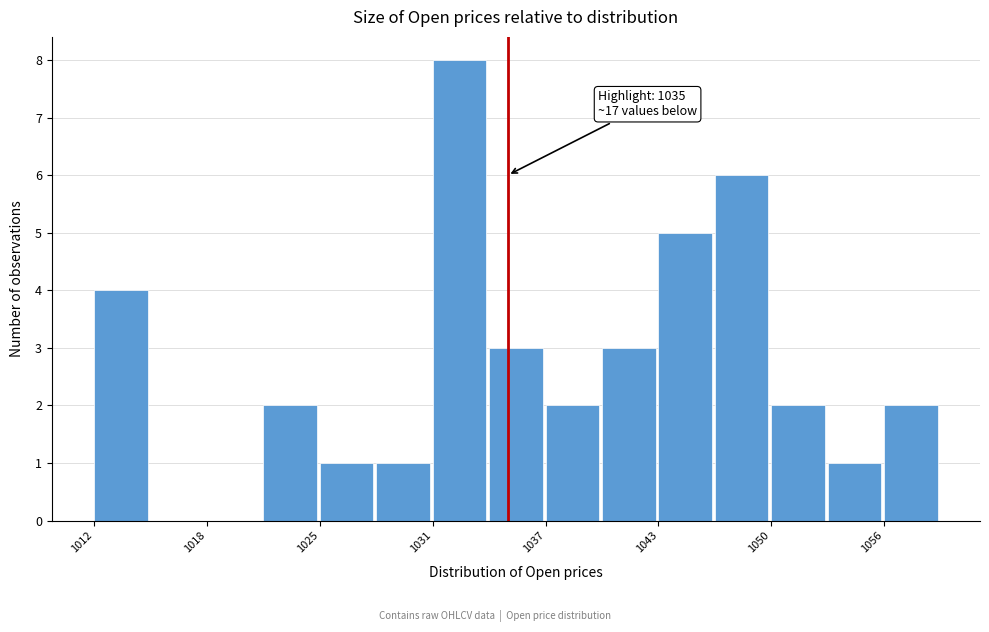

Read against the x-axis, roughly where is the centre of the tallest bar?

1032